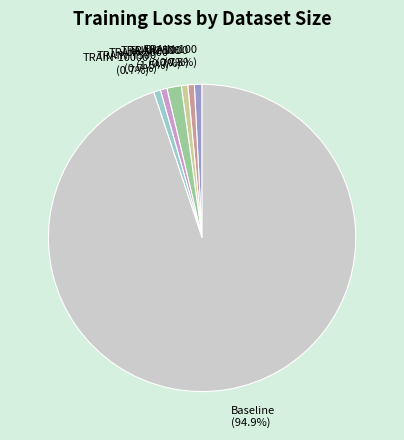

Which category accounts for the majority?

Baseline